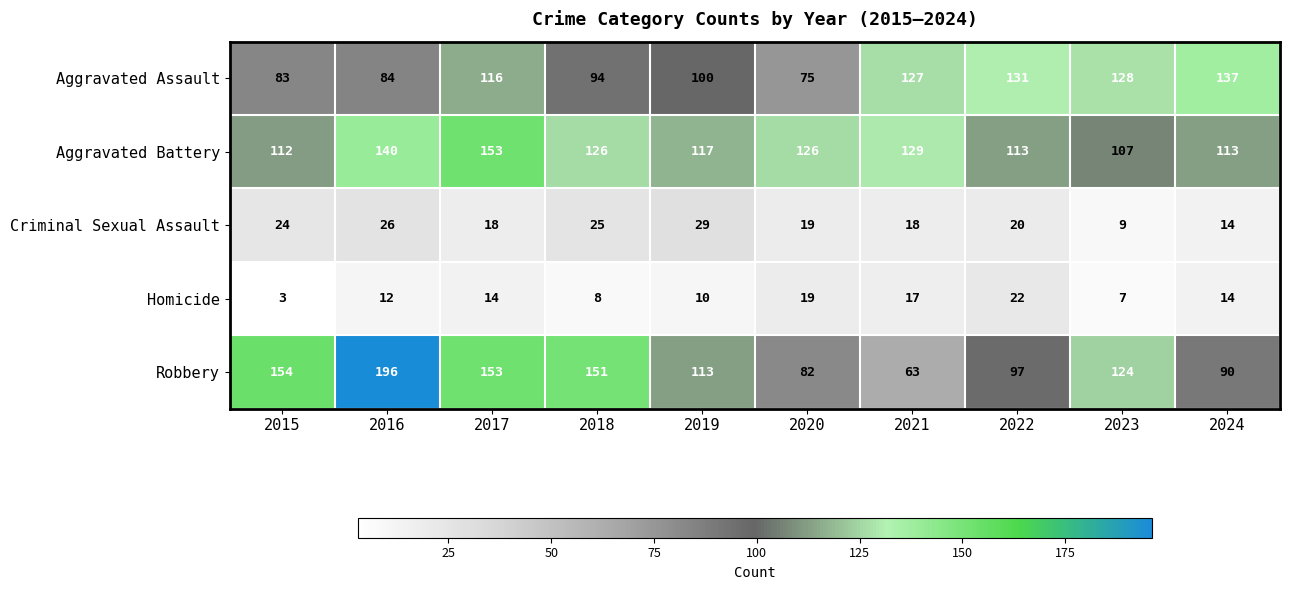

What is the smallest value displayed?

3